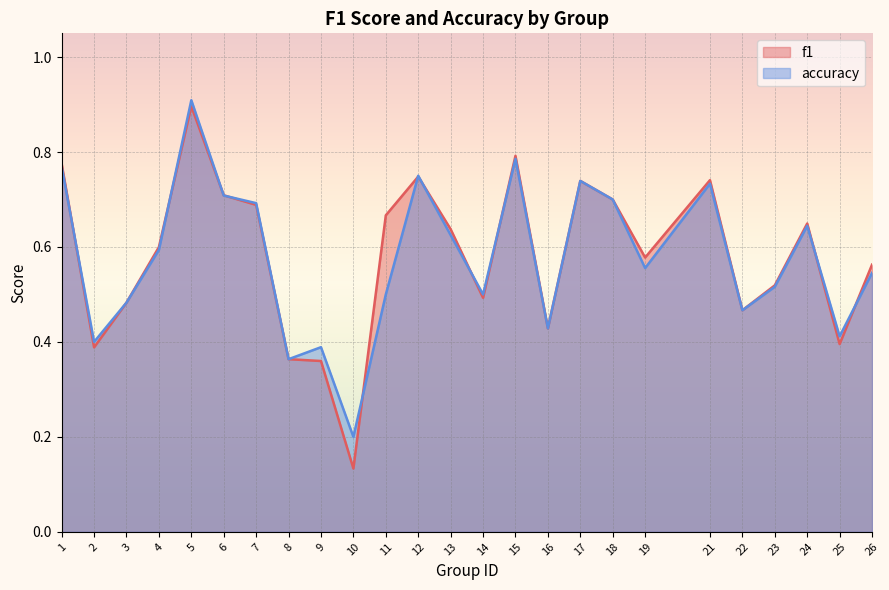

What are all the series names shown in the legend?

f1, accuracy